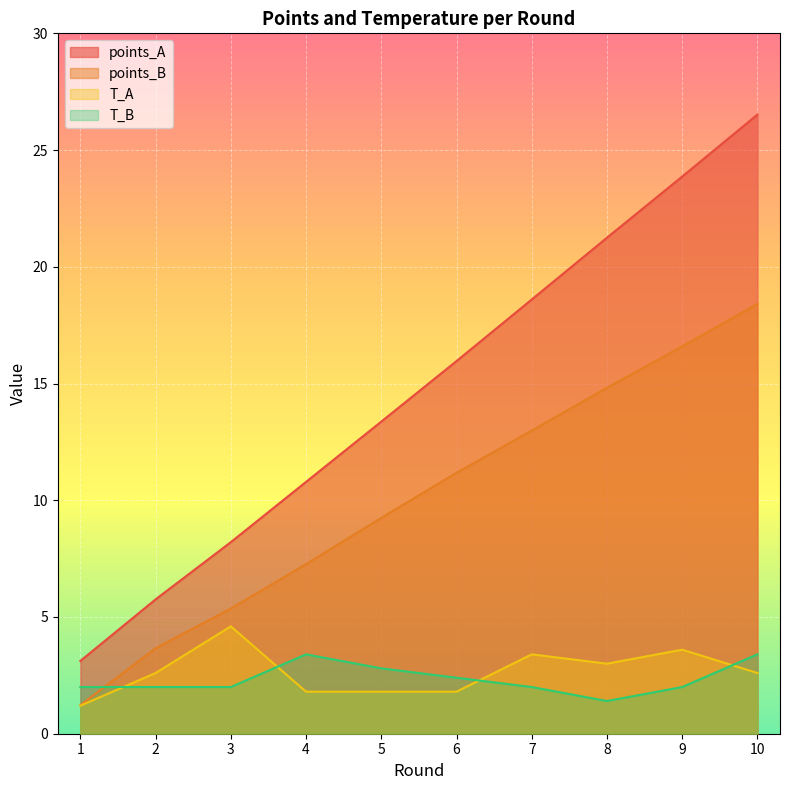

Rank the categories by points_A value from highest to lowest.

10, 9, 8, 7, 6, 5, 4, 3, 2, 1